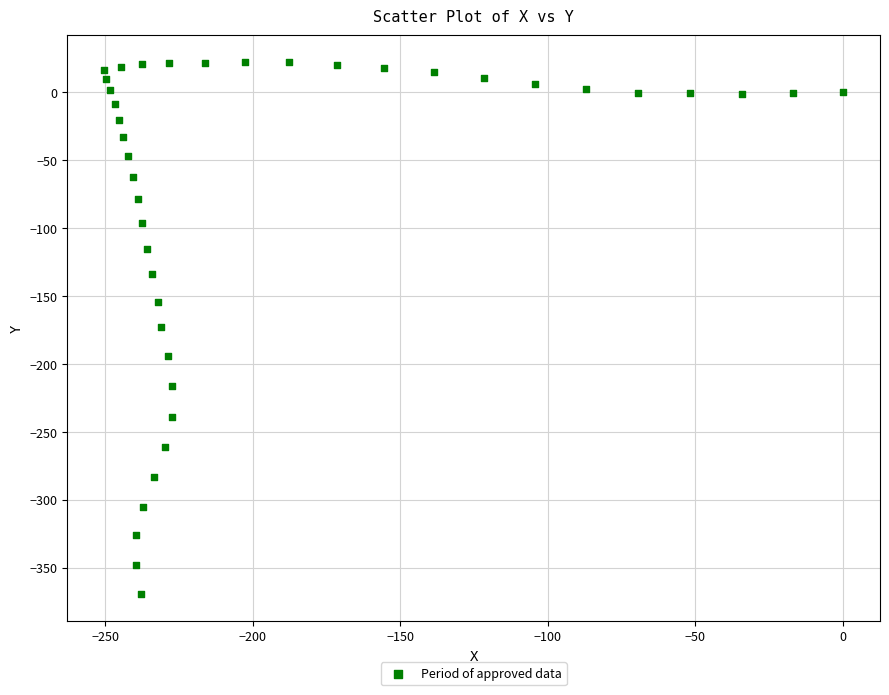

What is the range of X values (max minus min)?

250.3